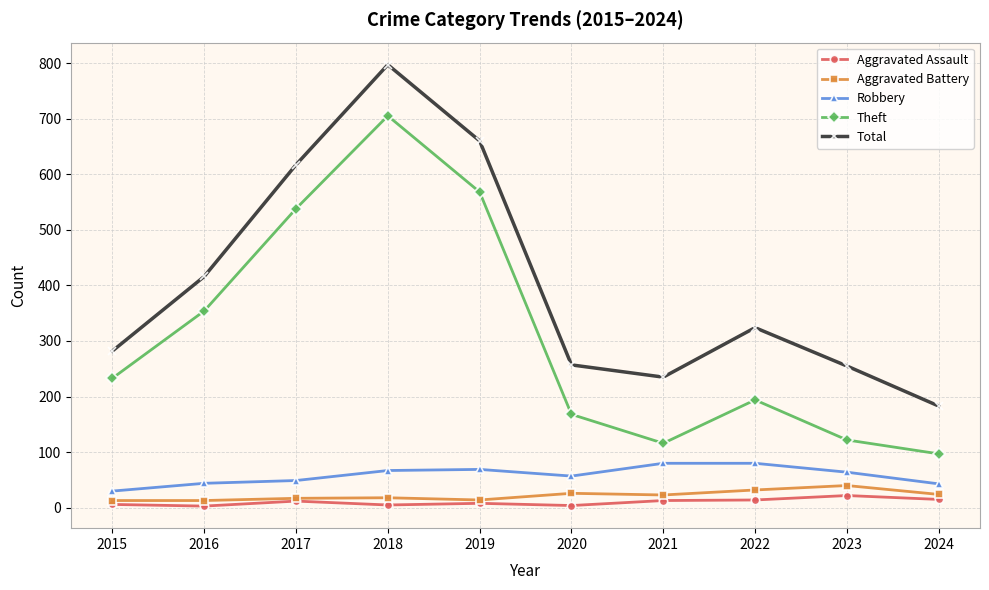

At which category does the chart reach its peak across all series?

2018